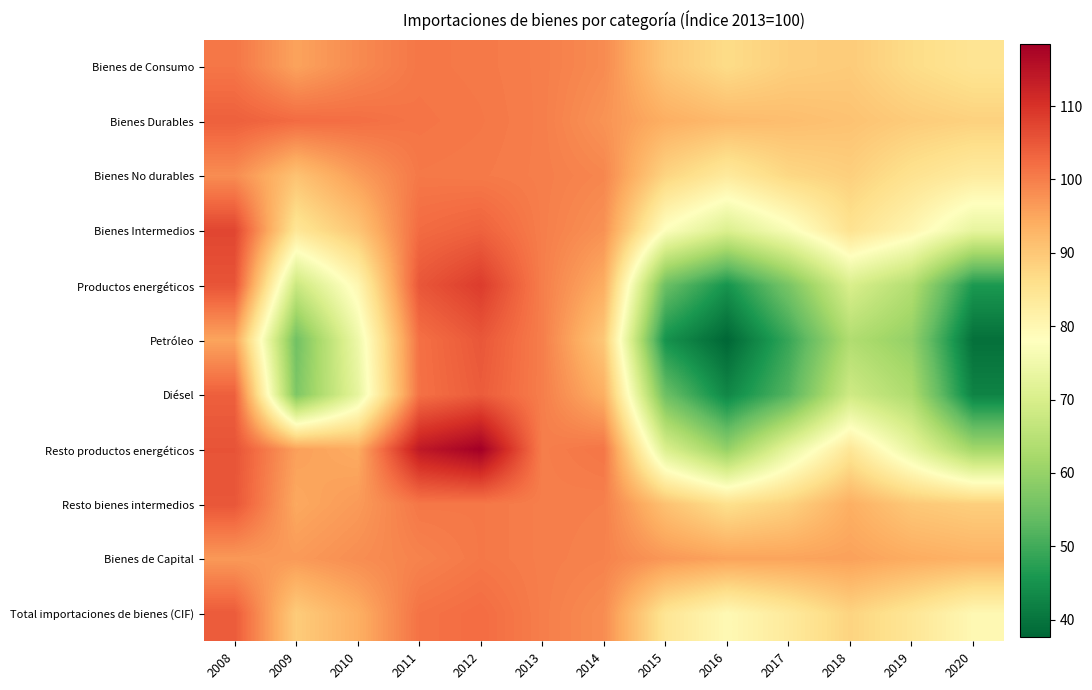

Reading left to right, extract all data points from this chart.

Bienes de Consumo: 2008=101.0	2009=95.4	2010=98.5	2011=100.9	2012=100.6	2013=100.0	2014=98.4	2015=90.1	2016=86.6	2017=88.8	2018=89.4	2019=86.6	2020=84.8
Bienes Durables: 2008=103.9	2009=102.4	2010=102.0	2011=101.2	2012=100.8	2013=100.0	2014=97.4	2015=93.8	2016=92.1	2017=91.5	2018=90.8	2019=89.3	2020=88.4
Bienes No durables: 2008=98.2	2009=90.8	2010=96.1	2011=100.7	2012=100.5	2013=100.0	2014=99.0	2015=87.9	2016=83.4	2017=87.3	2018=88.7	2019=85.3	2020=83.0
Bienes Intermedios: 2008=107.3	2009=84.3	2010=90.3	2011=102.4	2012=103.6	2013=100.0	2014=97.6	2015=77.6	2016=70.7	2017=76.7	2018=85.2	2019=80.5	2020=73.2
Productos energéticos: 2008=105.4	2009=67.6	2010=80.0	2011=105.1	2012=108.6	2013=100.0	2014=94.0	2015=54.7	2016=45.2	2017=56.3	2018=70.2	2019=64.0	2020=46.0
Petróleo: 2008=95.2	2009=55.3	2010=74.5	2011=101.7	2012=105.0	2013=100.0	2014=89.9	2015=45.0	2016=37.7	2017=49.0	2018=63.7	2019=59.6	2020=39.3
Diésel: 2008=103.9	2009=56.9	2010=72.9	2011=101.6	2012=104.4	2013=100.0	2014=93.7	2015=54.8	2016=43.1	2017=52.1	2018=68.4	2019=63.2	2020=42.4
Resto productos energéticos: 2008=105.5	2009=95.8	2010=94.3	2011=114.0	2012=118.4	2013=100.0	2014=101.1	2015=70.5	2016=59.8	2017=73.0	2018=84.2	2019=73.4	2020=61.7
Resto bienes intermedios: 2008=105.1	2009=94.7	2010=96.5	2011=100.9	2012=100.8	2013=100.0	2014=99.8	2015=90.9	2016=85.8	2017=88.4	2018=93.7	2019=89.9	2020=88.8
Bienes de Capital: 2008=96.7	2009=96.5	2010=98.1	2011=99.4	2012=100.8	2013=100.0	2014=99.5	2015=96.8	2016=95.4	2017=95.3	2018=95.7	2019=94.2	2020=93.3
Total importaciones de bienes (CIF): 2008=104.5	2009=89.3	2010=93.8	2011=101.4	2012=102.3	2013=100.0	2014=98.2	2015=84.6	2016=79.6	2017=83.4	2018=88.0	2019=84.4	2020=79.8